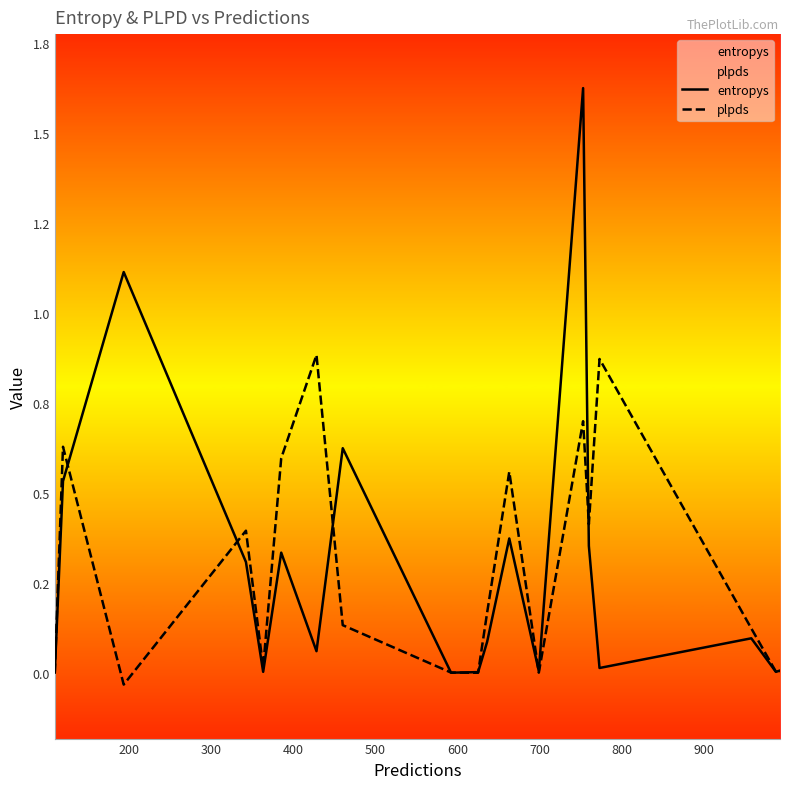

How many times do entropys and plpds cross each other?

10